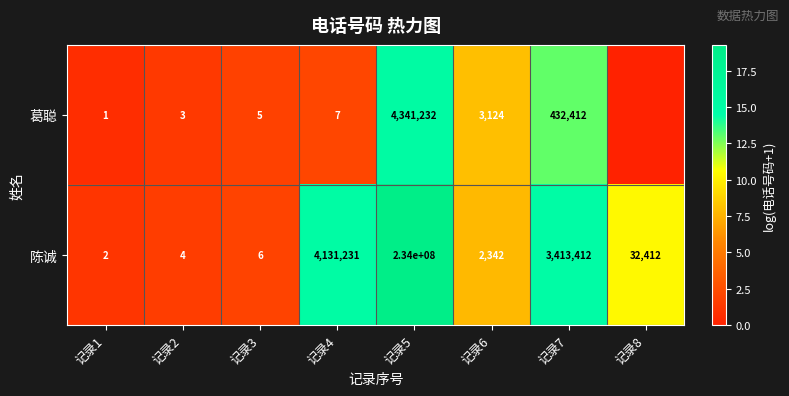

At which label is 陈诚 closest to 117000001?

记录4